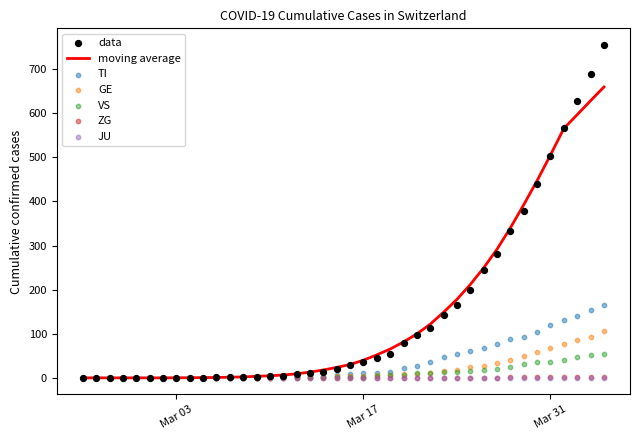

What is the highest value of the moving average series?

659.8